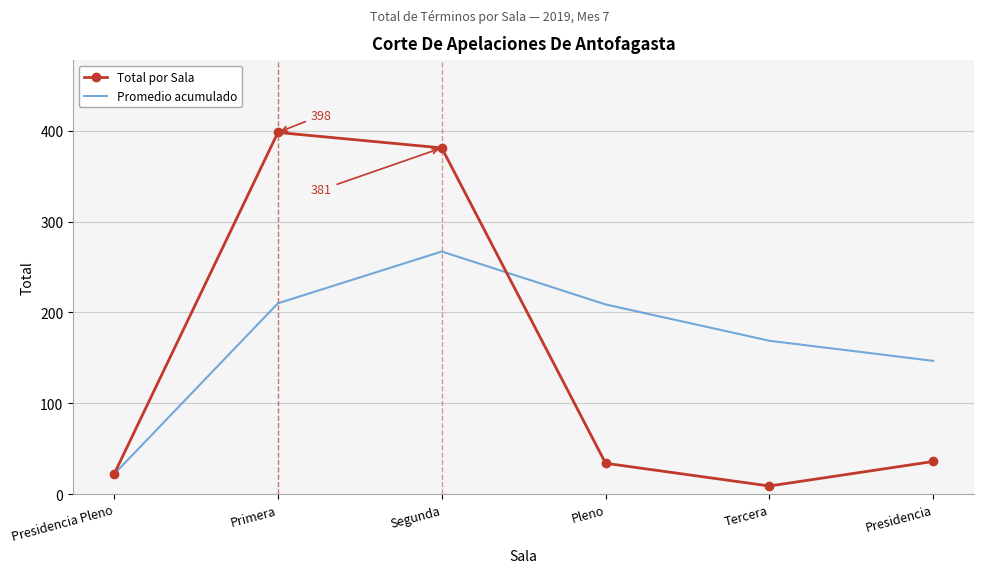

What is the approximate value of Total por Sala at Presidencia Pleno?

22.0